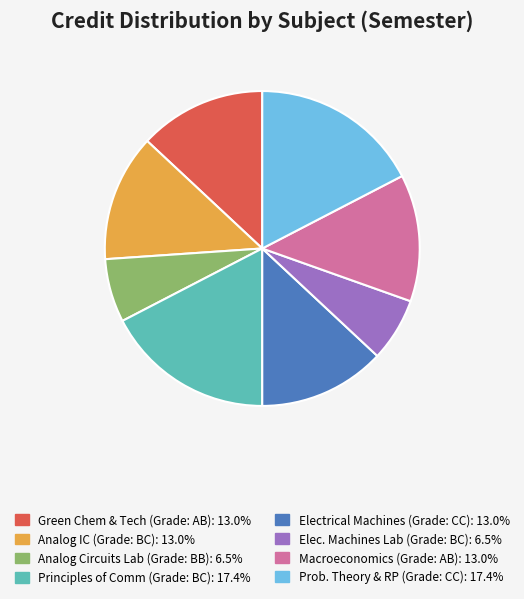

Is there any slice that represents more than half of the pie?

No